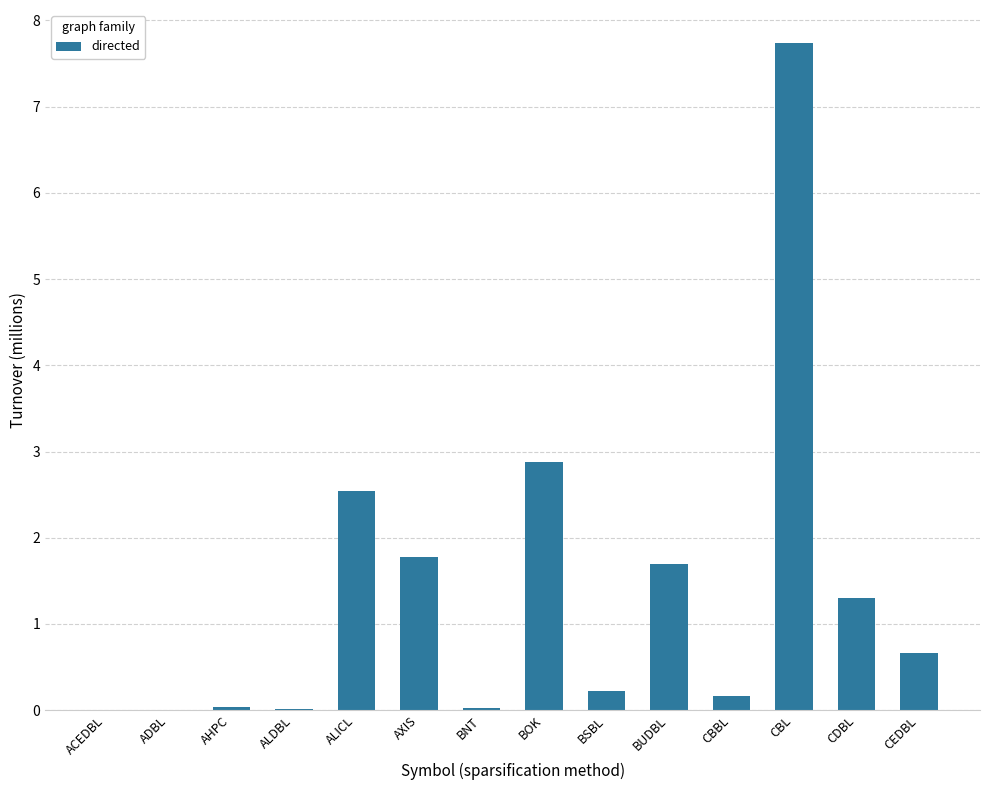

The value at BOK is 2.9. True or false?

True